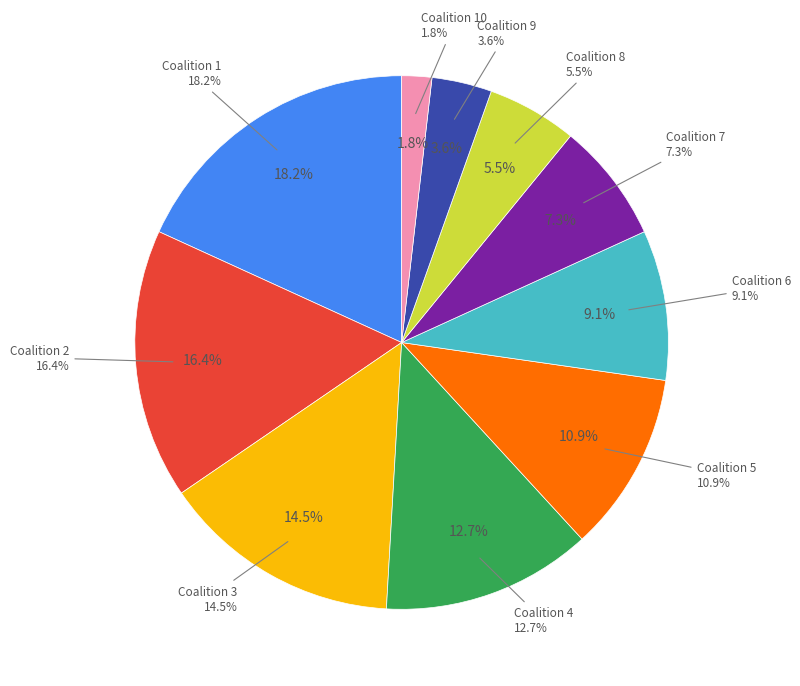

What is the total percentage of 8 and 1?

23.6%